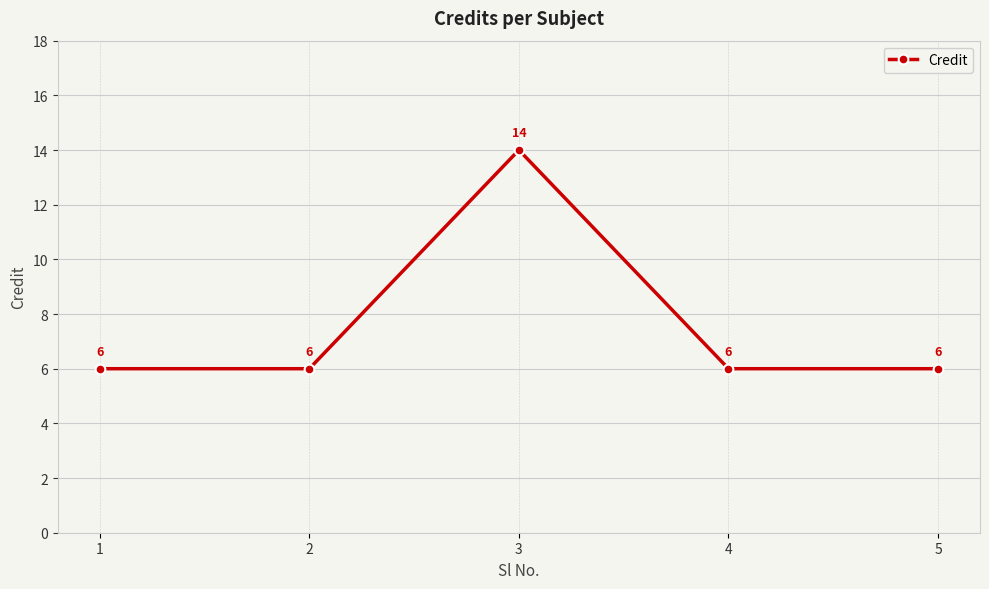

What is the ratio of the value at 3 to the value at 2?

2.3